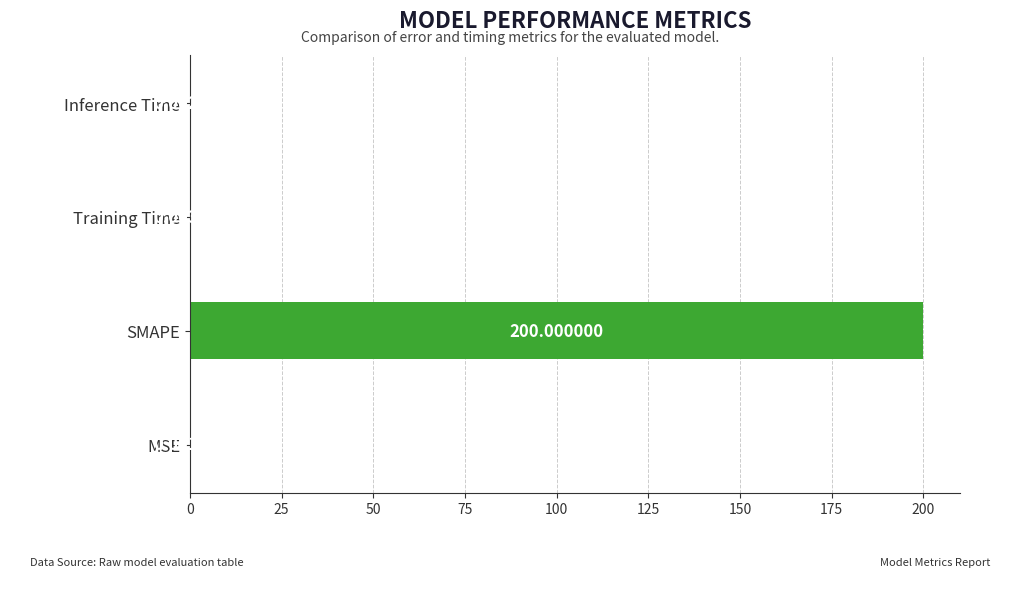

What is the maximum value shown in the chart?

200.0